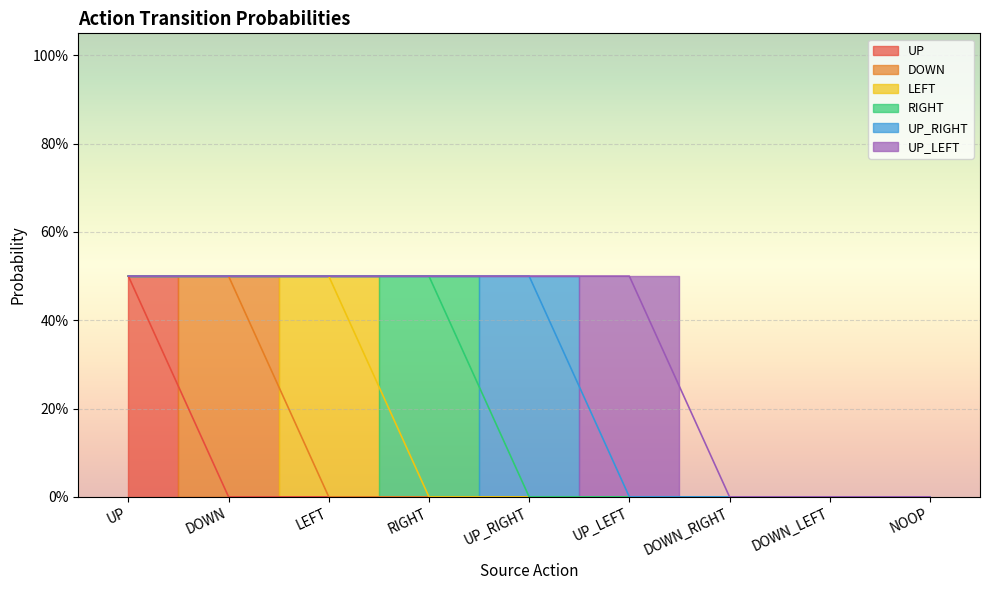

List the series in order of their peak value, highest first.

UP, DOWN, LEFT, RIGHT, UP_RIGHT, UP_LEFT